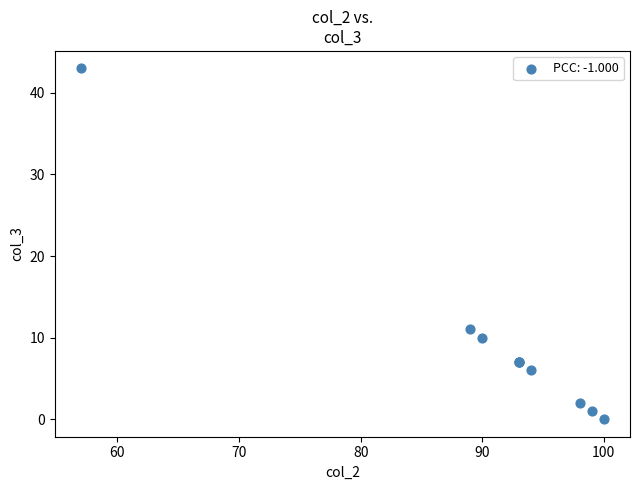

What Y value in the scatter plot is closest to 21?

11